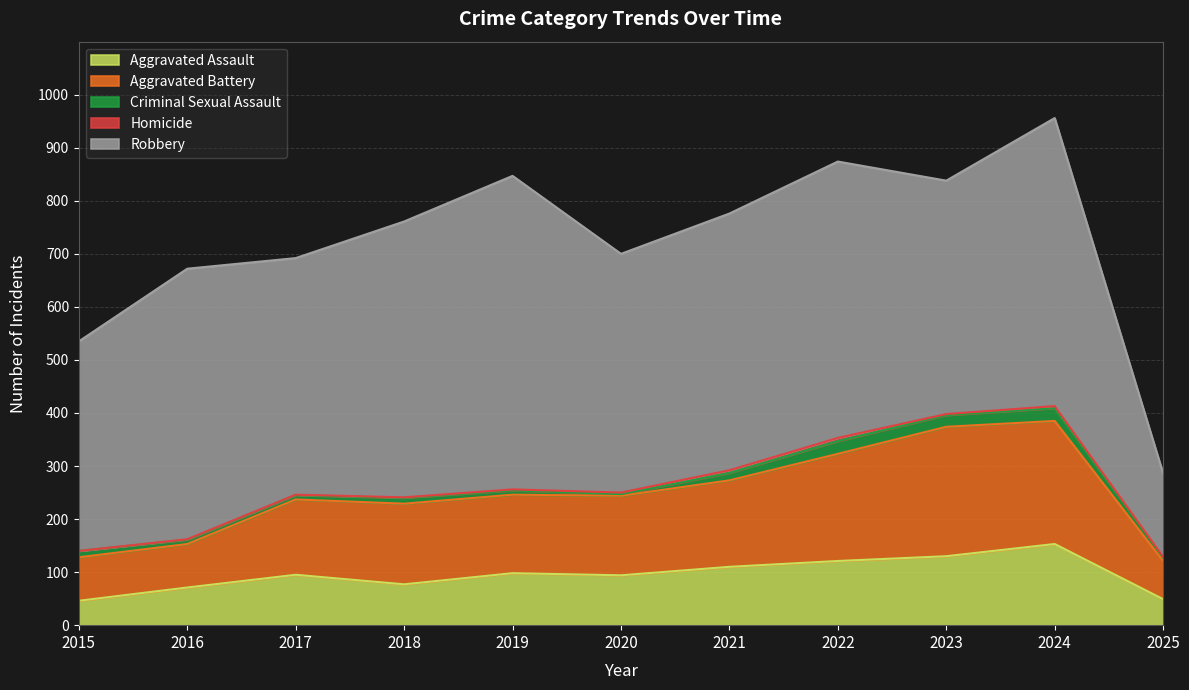

What is the sum of all Aggravated Battery values?

1669